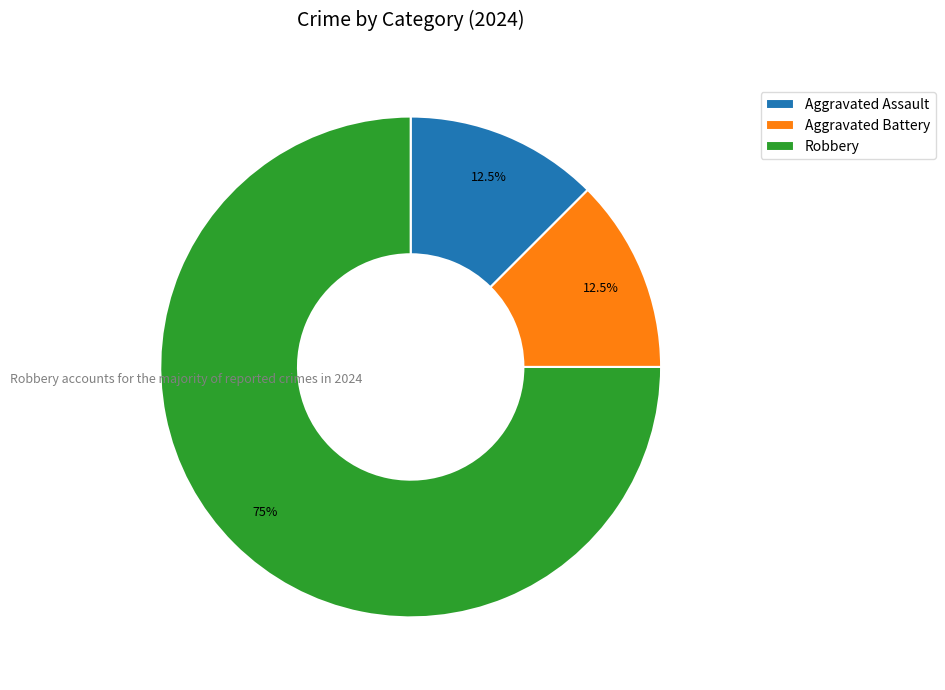

Is there a majority slice in this chart?

Yes